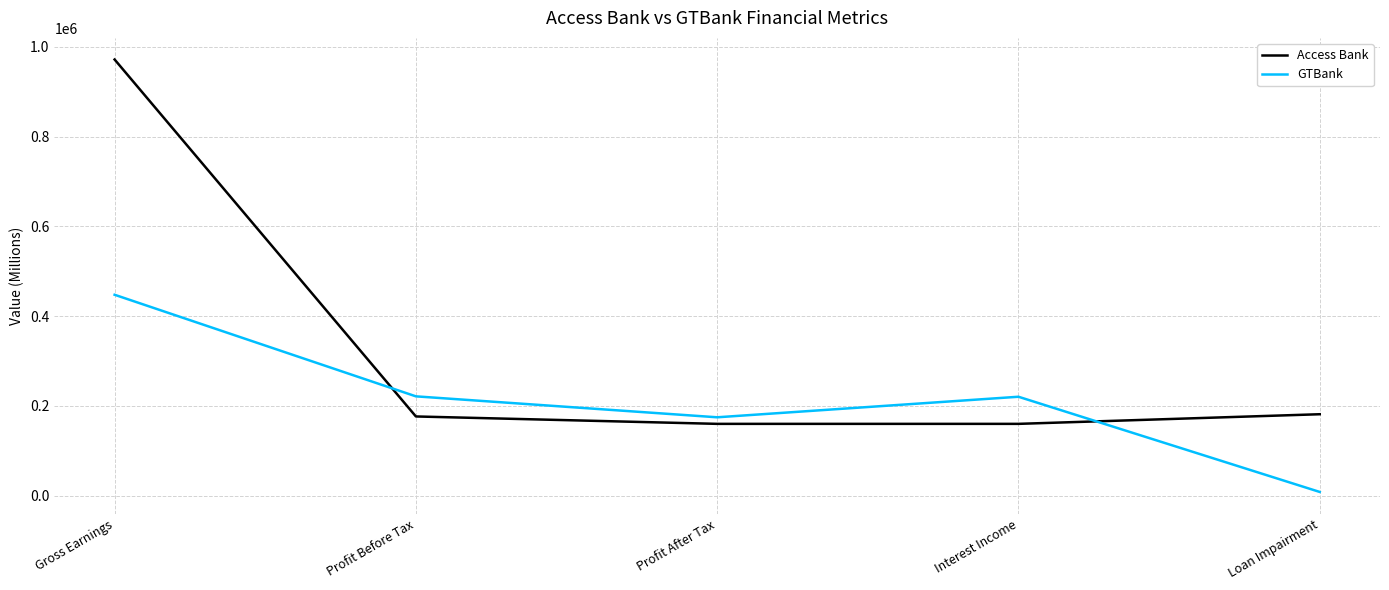

What is the difference between the maximum and minimum values in the Access Bank series?

811670